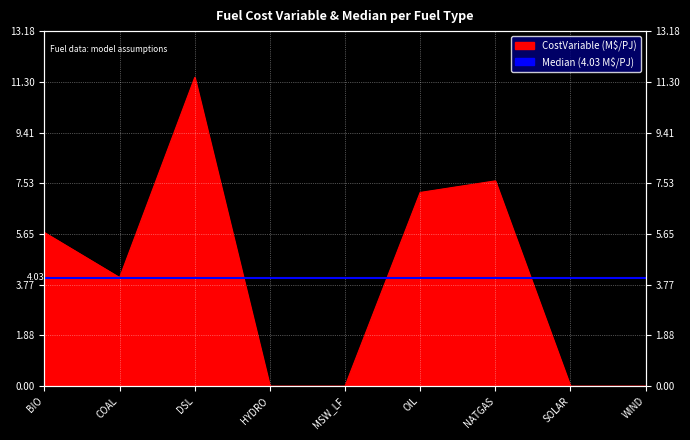

How many values are below 4?

4